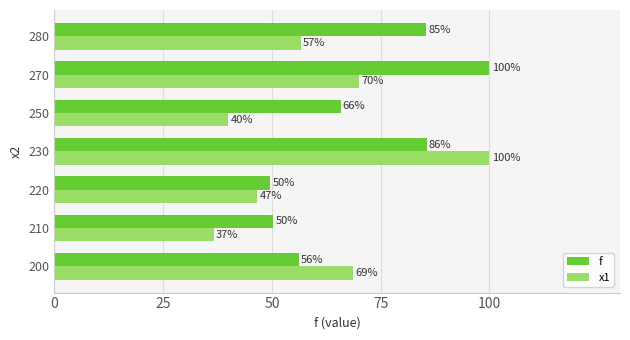

What are all the series names shown in the legend?

f, x1